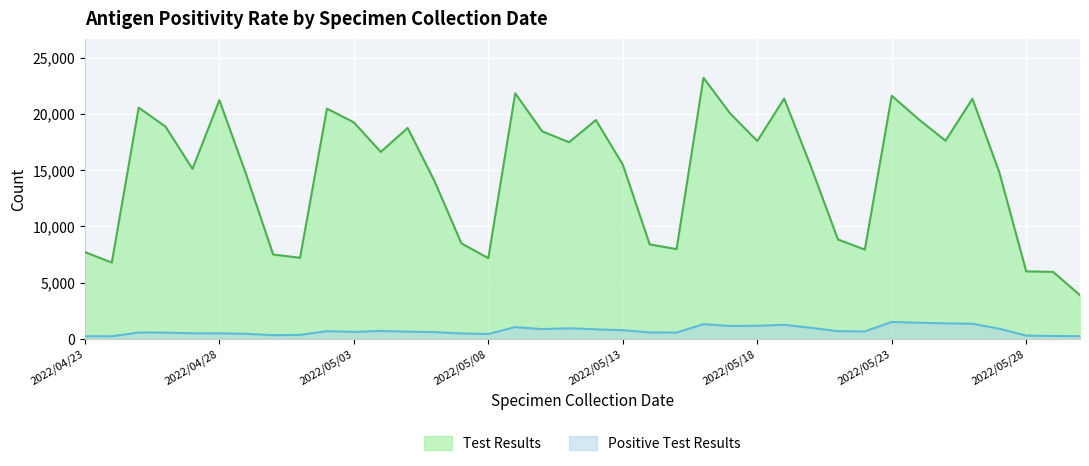

Which series has the widest spread of values?

Test Results